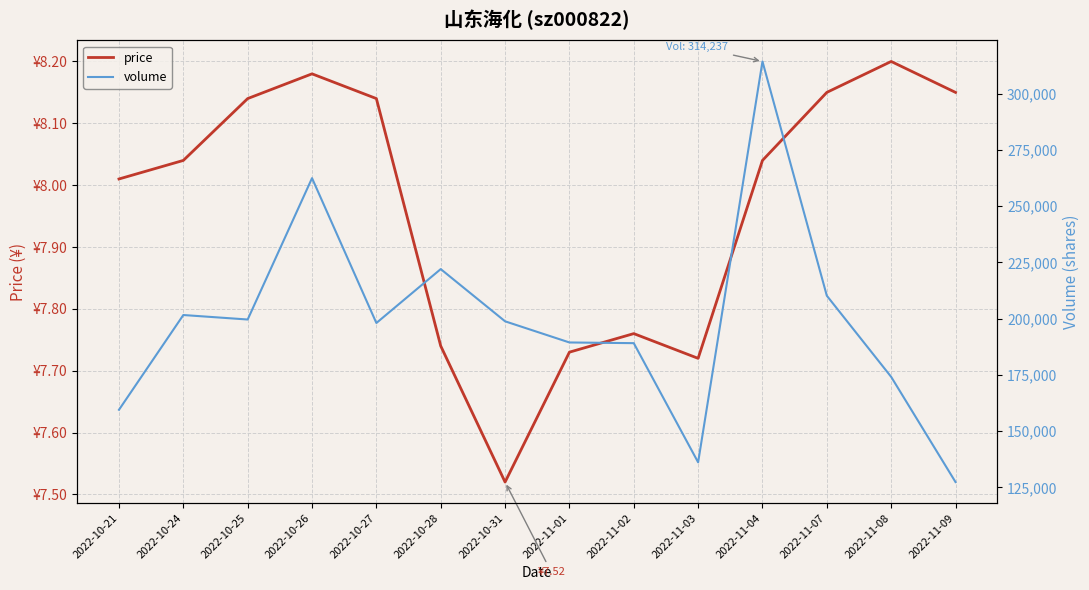

What are all the series names shown in the legend?

price, volume